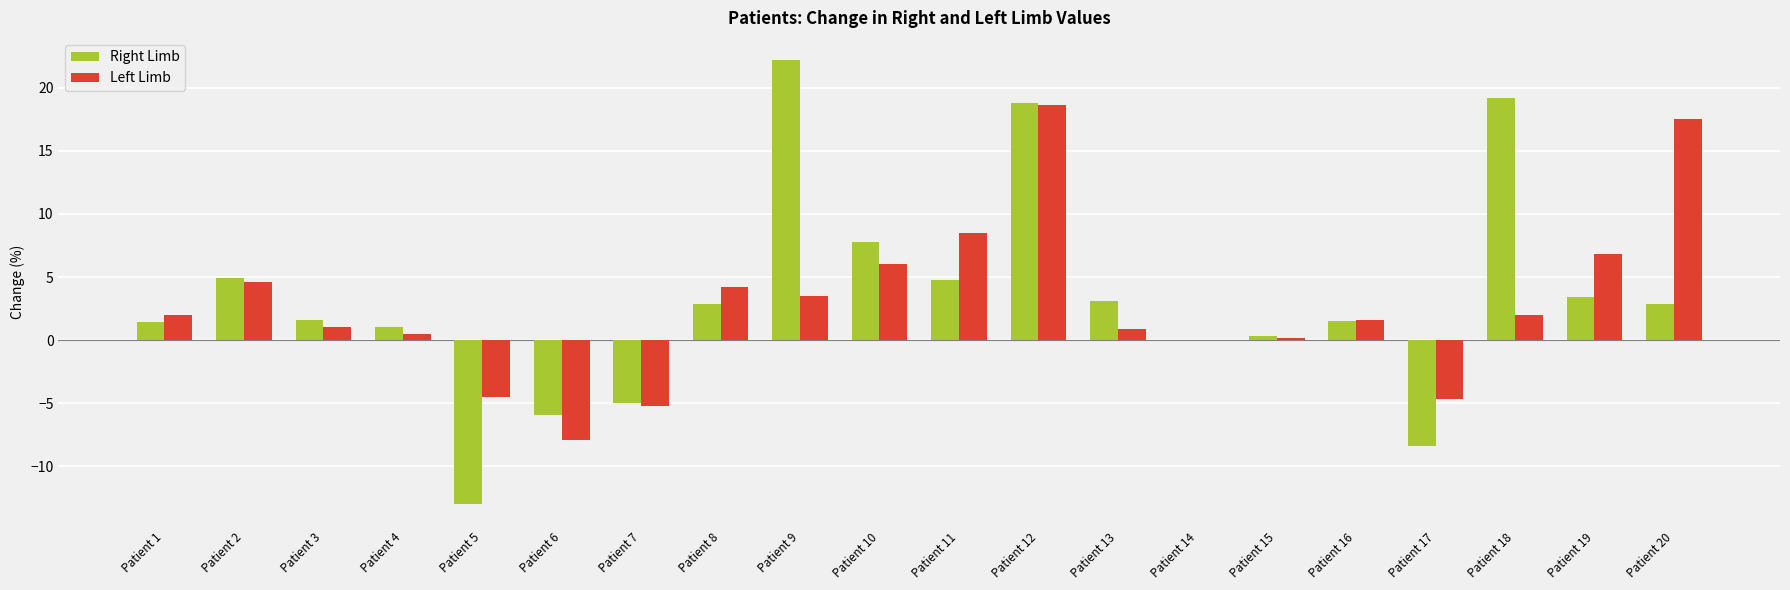

How many series are shown in this chart?

2